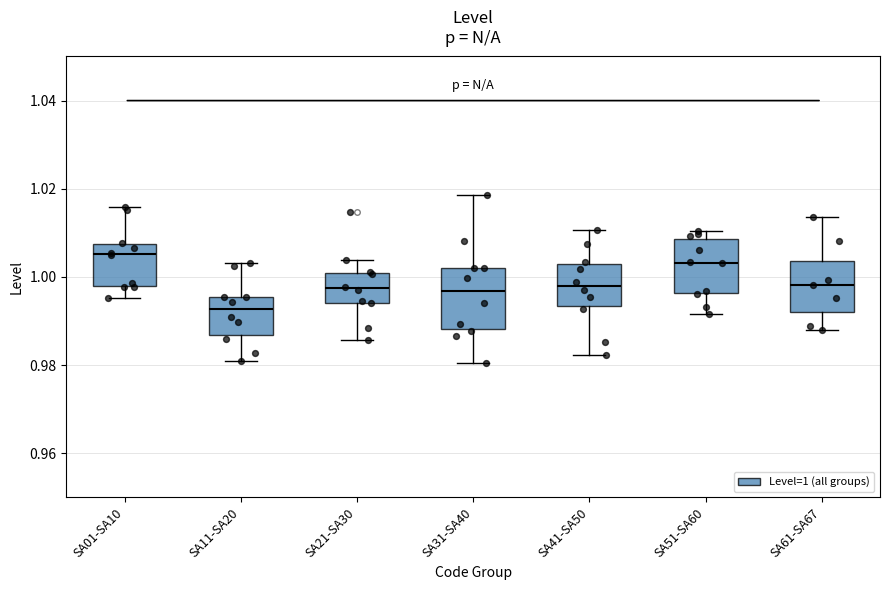

Reading left to right, transcribe this box plot: for each box, give where its median line is, the range the box spans, and where its two whiskers end, as read against the y-axis. The values are not printed on the chart, so give them approximately, as read against the axis.

SA01-SA10: median 1.006, box 0.998 to 1.008, whiskers 0.996 to 1.016
SA11-SA20: median 0.992, box 0.986 to 0.996, whiskers 0.980 to 1.004
SA21-SA30: median 0.998, box 0.994 to 1.002, whiskers 0.986 to 1.004
SA31-SA40: median 0.996, box 0.988 to 1.002, whiskers 0.980 to 1.018
SA41-SA50: median 0.998, box 0.994 to 1.004, whiskers 0.982 to 1.010
SA51-SA60: median 1.004, box 0.996 to 1.008, whiskers 0.992 to 1.010
SA61-SA67: median 0.998, box 0.992 to 1.004, whiskers 0.988 to 1.014